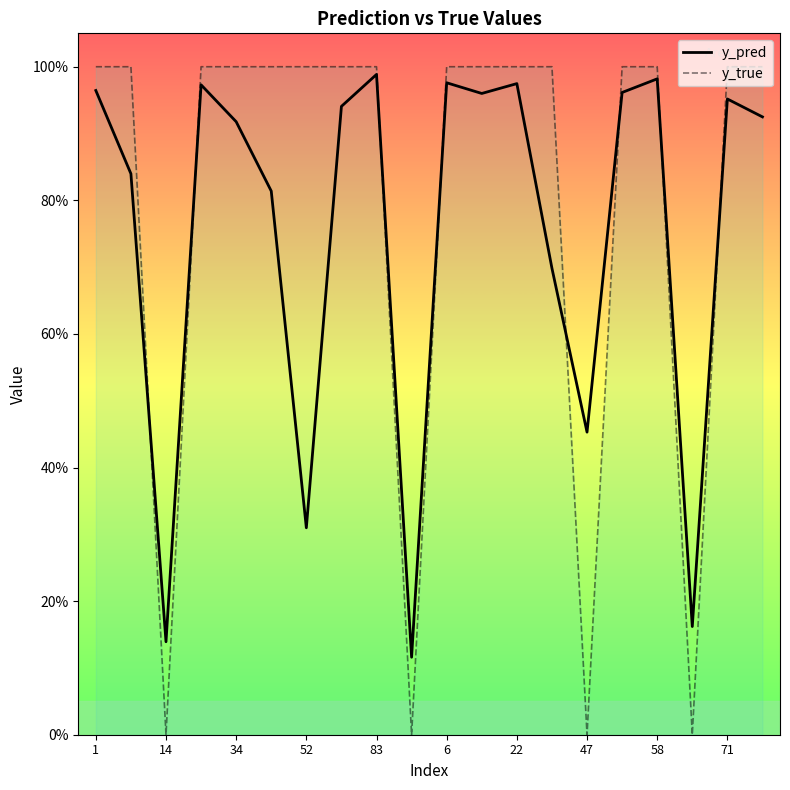

What is the maximum value for y_true?

1.0